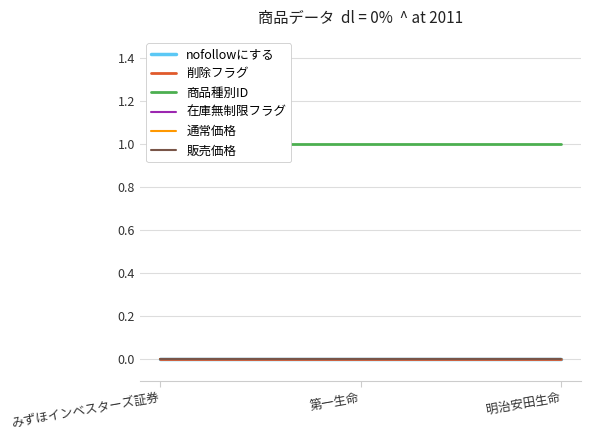

Where is 在庫無制限フラグ nearest to the value 0?

みずほインベスターズ証券